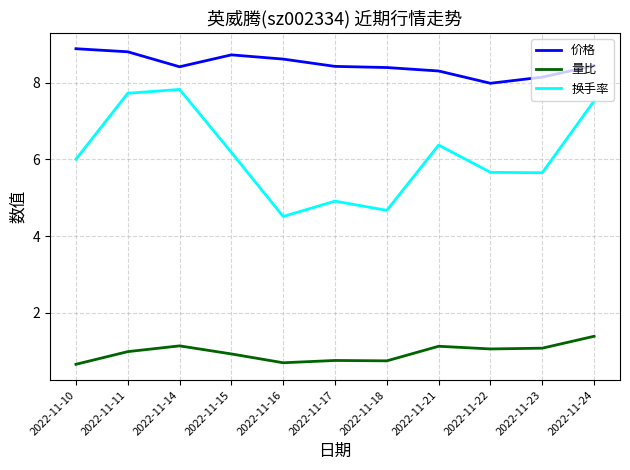

What is the difference between the second highest and minimum values in the 换手率 series?

3.2